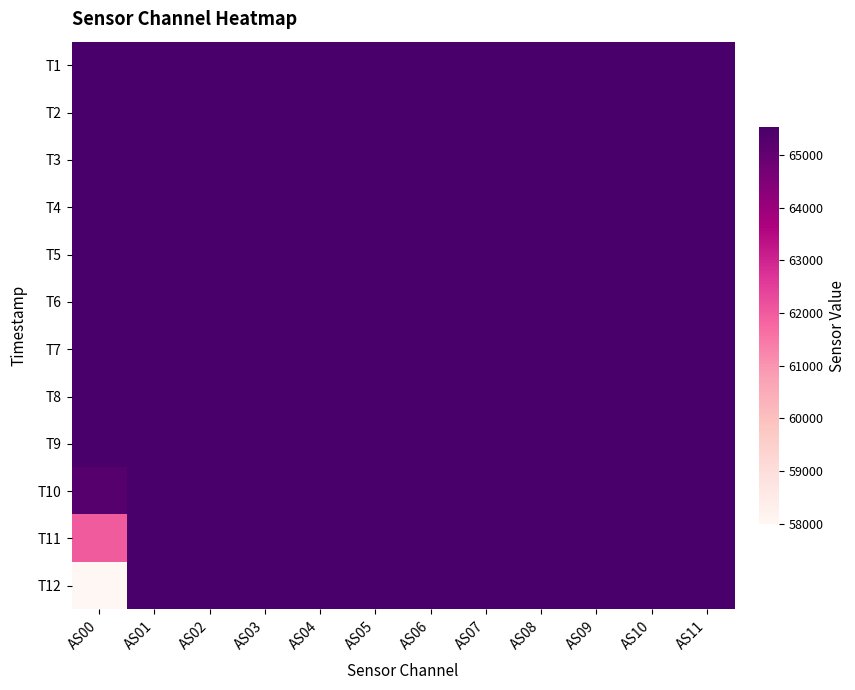

Reading right to left, what are all the values shown in this chart?

T1: AS11=65535	AS10=65535	AS09=65535	AS08=65535	AS07=65535	AS06=65535	AS05=65535	AS04=65535	AS03=65535	AS02=65535	AS01=65535	AS00=65535
T2: AS11=65535	AS10=65535	AS09=65535	AS08=65535	AS07=65535	AS06=65535	AS05=65535	AS04=65535	AS03=65535	AS02=65535	AS01=65535	AS00=65535
T3: AS11=65535	AS10=65535	AS09=65535	AS08=65535	AS07=65535	AS06=65535	AS05=65535	AS04=65535	AS03=65535	AS02=65535	AS01=65535	AS00=65535
T4: AS11=65535	AS10=65535	AS09=65535	AS08=65535	AS07=65535	AS06=65535	AS05=65535	AS04=65535	AS03=65535	AS02=65535	AS01=65535	AS00=65535
T5: AS11=65535	AS10=65535	AS09=65535	AS08=65535	AS07=65535	AS06=65535	AS05=65535	AS04=65535	AS03=65535	AS02=65535	AS01=65535	AS00=65535
T6: AS11=65535	AS10=65535	AS09=65535	AS08=65535	AS07=65535	AS06=65535	AS05=65535	AS04=65535	AS03=65535	AS02=65535	AS01=65535	AS00=65535
T7: AS11=65535	AS10=65535	AS09=65535	AS08=65535	AS07=65535	AS06=65535	AS05=65535	AS04=65535	AS03=65535	AS02=65535	AS01=65535	AS00=65535
T8: AS11=65535	AS10=65535	AS09=65535	AS08=65535	AS07=65535	AS06=65535	AS05=65535	AS04=65535	AS03=65535	AS02=65535	AS01=65535	AS00=65535
T9: AS11=65535	AS10=65535	AS09=65535	AS08=65535	AS07=65535	AS06=65535	AS05=65535	AS04=65535	AS03=65535	AS02=65535	AS01=65535	AS00=65535
T10: AS11=65535	AS10=65535	AS09=65535	AS08=65535	AS07=65535	AS06=65535	AS05=65535	AS04=65535	AS03=65535	AS02=65535	AS01=65535	AS00=65262
T11: AS11=65535	AS10=65535	AS09=65535	AS08=65535	AS07=65535	AS06=65535	AS05=65535	AS04=65535	AS03=65535	AS02=65535	AS01=65535	AS00=61996
T12: AS11=65535	AS10=65535	AS09=65535	AS08=65535	AS07=65535	AS06=65535	AS05=65535	AS04=65535	AS03=65535	AS02=65535	AS01=65535	AS00=57991